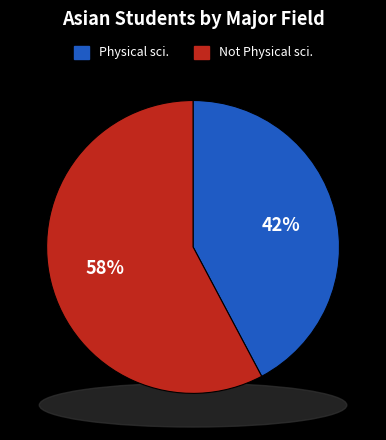

Between Not Physical sciences (incl. math, CS) and Physical sciences (incl. math, CS), which is larger?

Not Physical sciences (incl. math, CS)